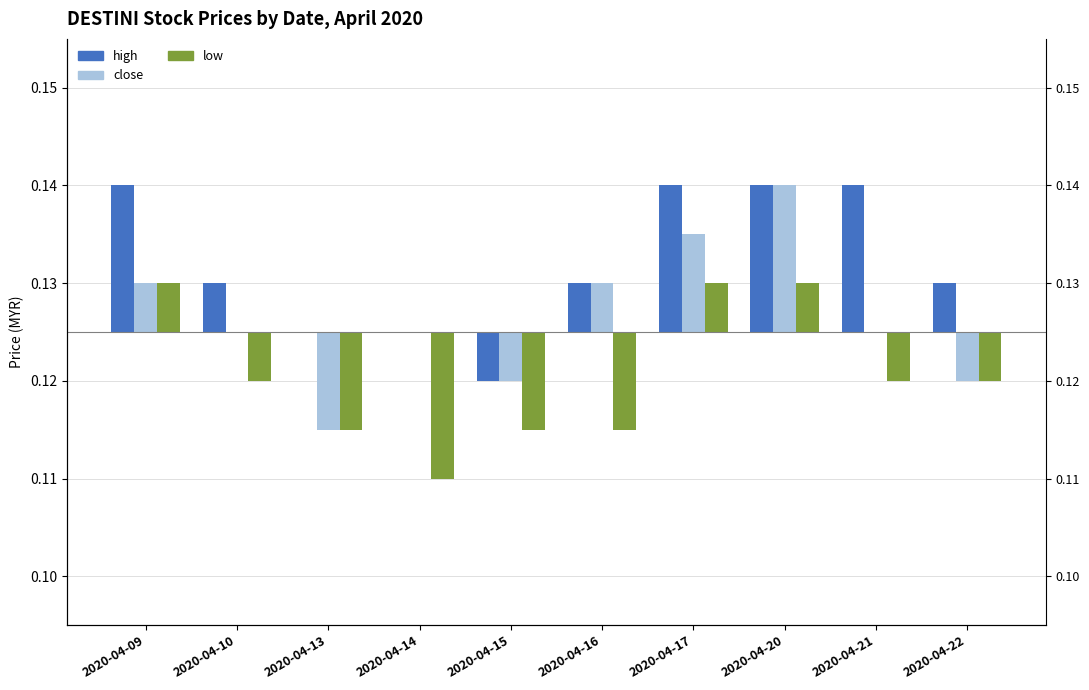

Which series has the widest spread of values?

high